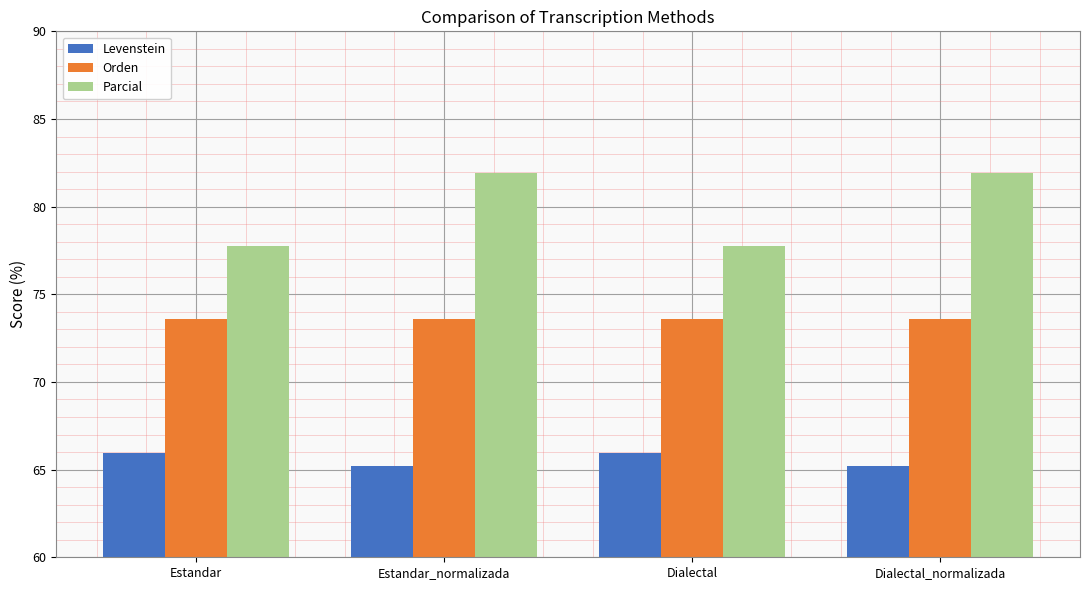

List the series in order of their overall mean, highest first.

Parcial, Orden, Levenstein